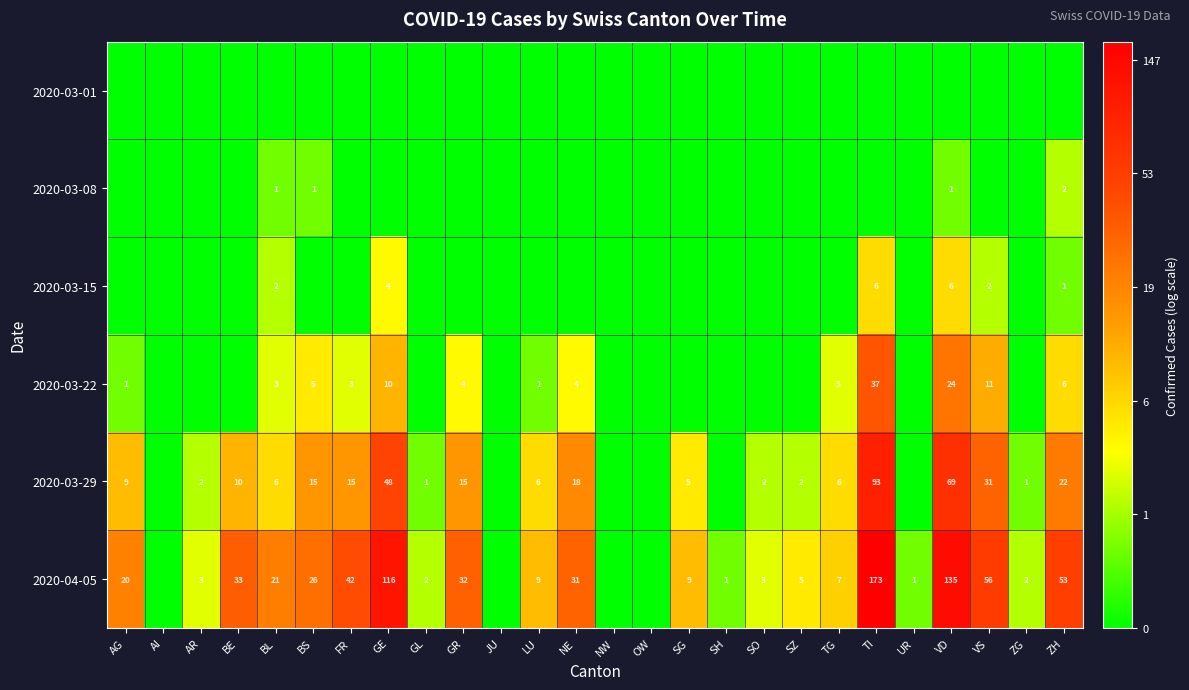

Is it true that 2020-04-05 equals 21 at BL?

True